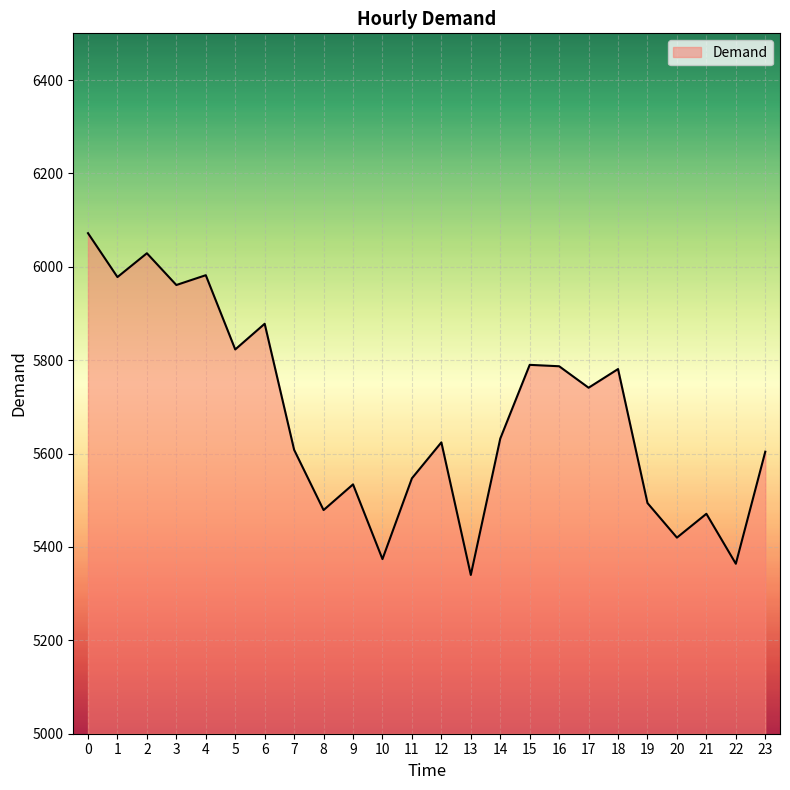

Approximately how many times larger is the value at 2 compared to 17?

1.1